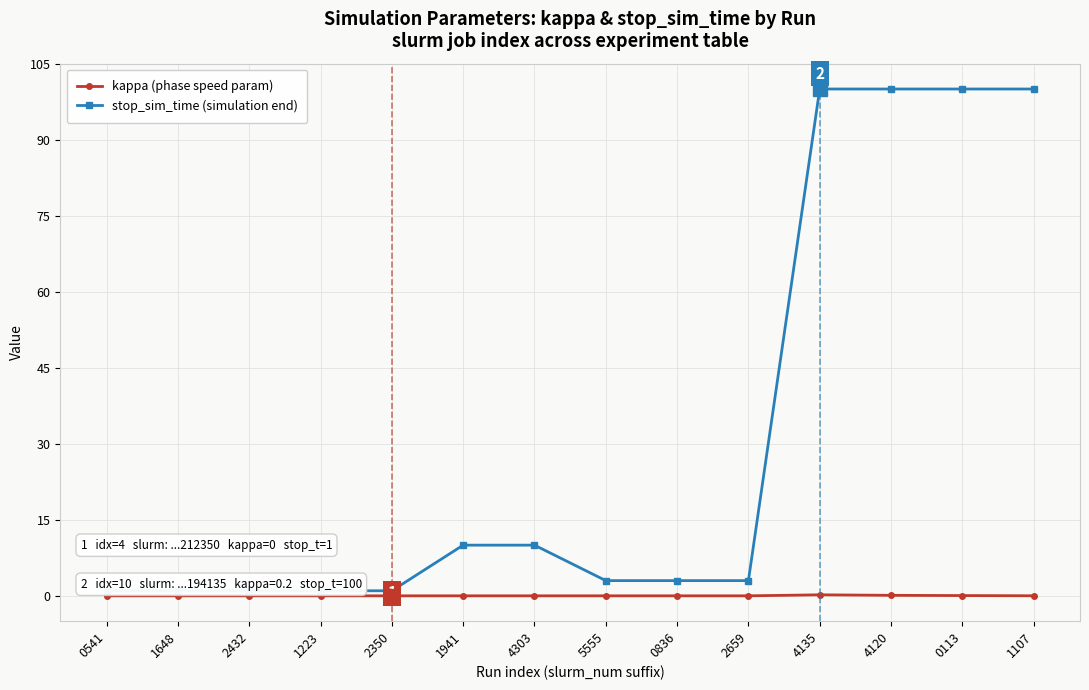

What is the highest value of the stop_sim_time (simulation end) series?

100.0